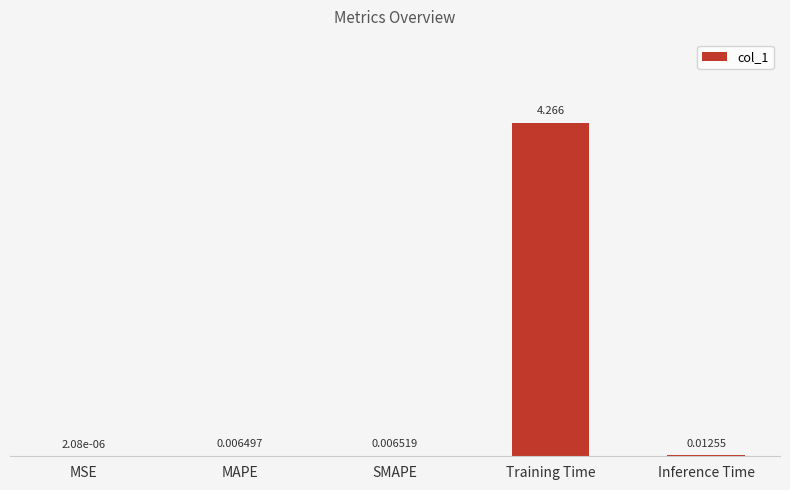

Which has a higher value, SMAPE or Training Time?

Training Time